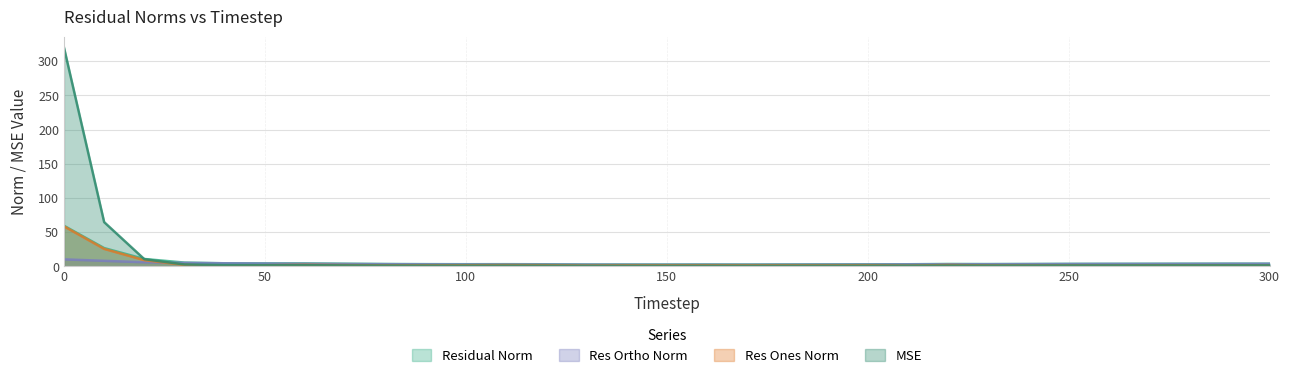

Reading left to right, what are all the values shown in this chart?

mse: 0=319.9	10=64.6	20=10.4	30=2.7	40=1.8	50=1.7	60=1.6	70=1.3	80=1.0	90=0.9	100=0.8	110=0.9	120=0.8	130=0.6	140=0.6	150=0.6	160=0.7	170=0.6	180=0.7	190=0.7	200=0.8	210=0.8	220=1.0	230=1.0	240=1.0	250=1.1	260=1.2	270=1.2	280=1.3	290=1.4	300=1.3
res_ones_norm: 0=58.5	10=25.4	20=8.9	30=2.1	40=0.4	50=1.5	60=2.1	70=1.7	80=1.4	90=1.4	100=1.5	110=1.7	120=1.6	130=1.1	140=1.4	150=1.4	160=1.5	170=1.4	180=1.5	190=1.5	200=1.6	210=0.9	220=1.9	230=1.3	240=1.2	250=1.2	260=1.1	270=1.4	280=1.4	290=1.4	300=1.1
res_ortho_norm: 0=10.1	10=8.0	20=5.9	30=5.0	40=4.4	50=4.0	60=3.7	70=3.4	80=3.1	90=2.8	100=2.6	110=2.6	120=2.5	130=2.4	140=2.2	150=2.2	160=2.2	170=2.2	180=2.3	190=2.4	200=2.5	210=2.8	220=2.8	230=3.0	240=3.1	250=3.3	260=3.4	270=3.4	280=3.5	290=3.6	300=3.6
residual_norm: 0=59.3	10=26.7	20=10.7	30=5.4	40=4.4	50=4.3	60=4.2	70=3.8	80=3.4	90=3.1	100=3.0	110=3.1	120=3.0	130=2.6	140=2.6	150=2.6	160=2.7	170=2.6	180=2.7	190=2.8	200=2.9	210=3.0	220=3.4	230=3.3	240=3.4	250=3.5	260=3.6	270=3.7	280=3.8	290=3.9	300=3.8